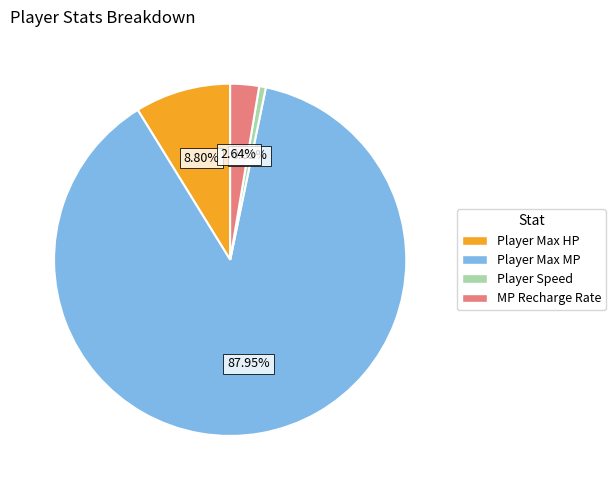

Does MP Recharge Rate account for over 50% of the chart?

No